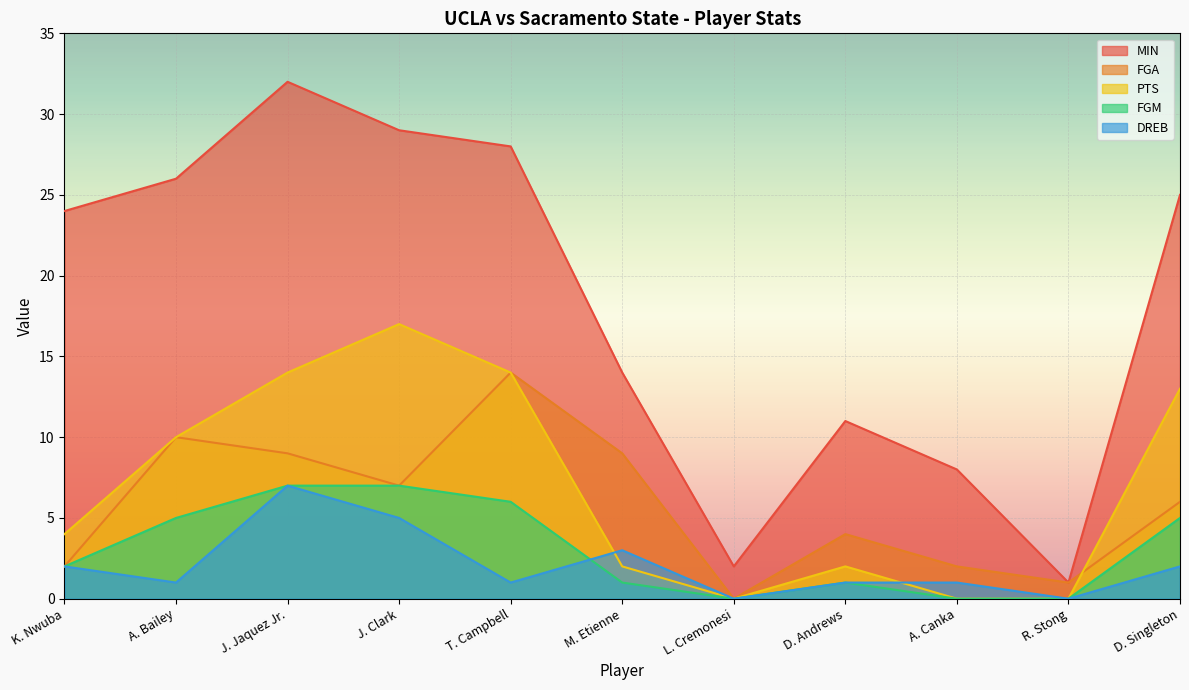

True or false: MIN and PTS intersect in this chart.

False